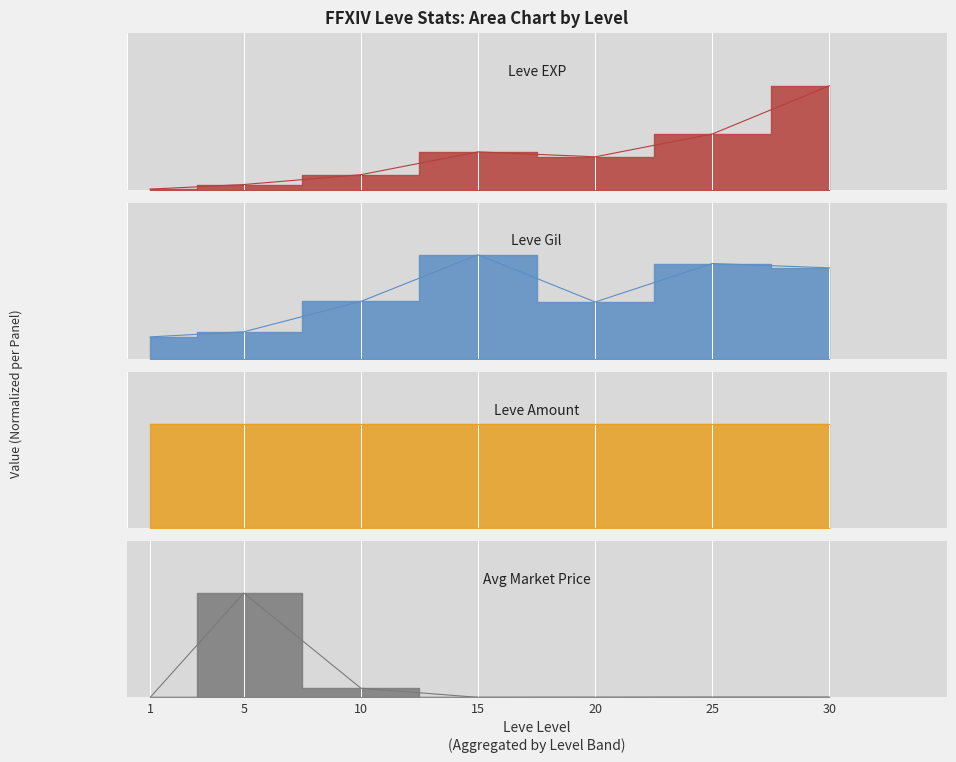

At how many categories does at least one series exceed 0?

7